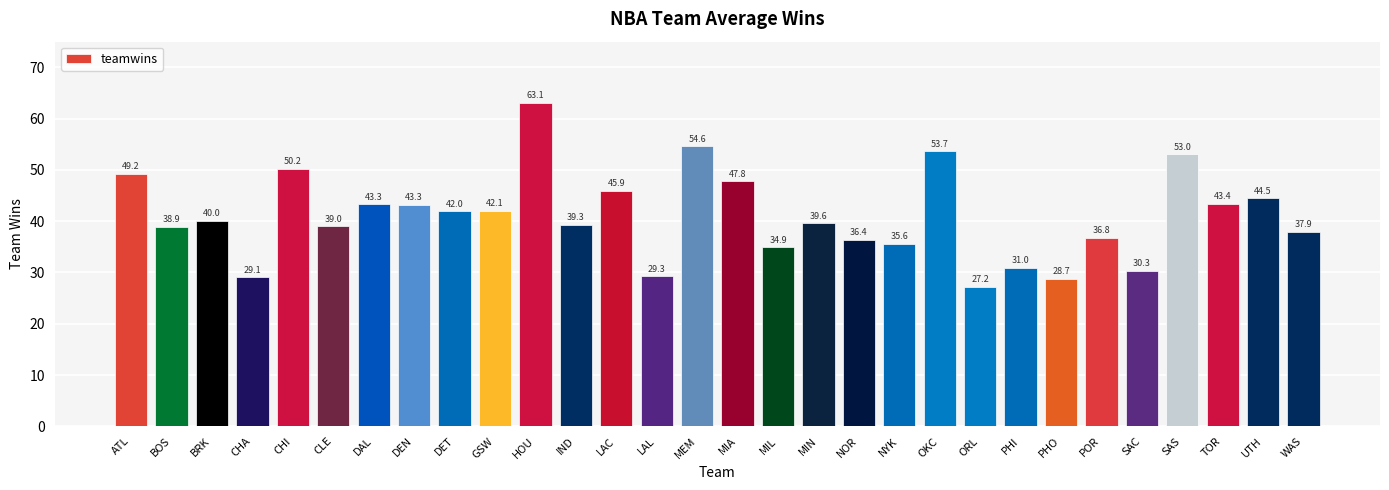

What is the sum of the values at SAS and ATL?

102.2